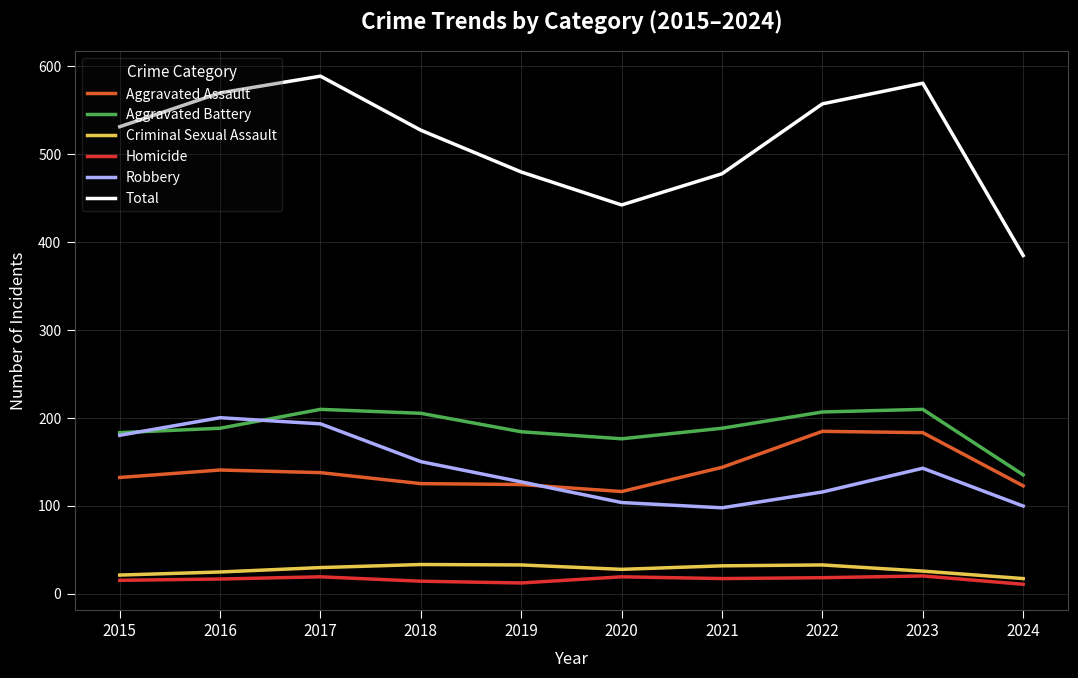

True or false: Criminal Sexual Assault and Homicide intersect in this chart.

False